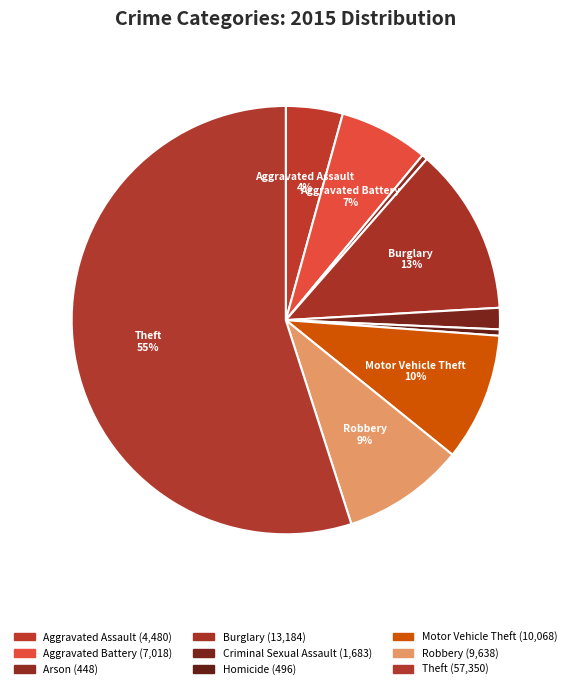

How many slices are in this pie chart?

9